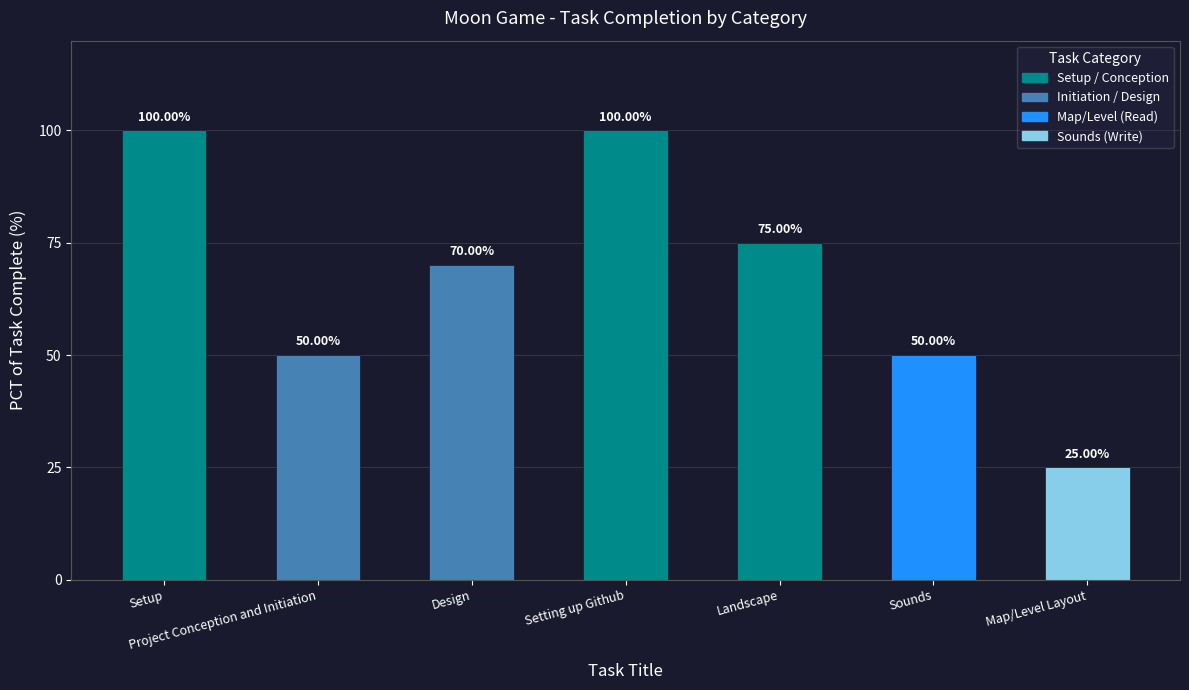

Approximately how many times larger is the value at Map/Level Layout compared to Design?

0.4